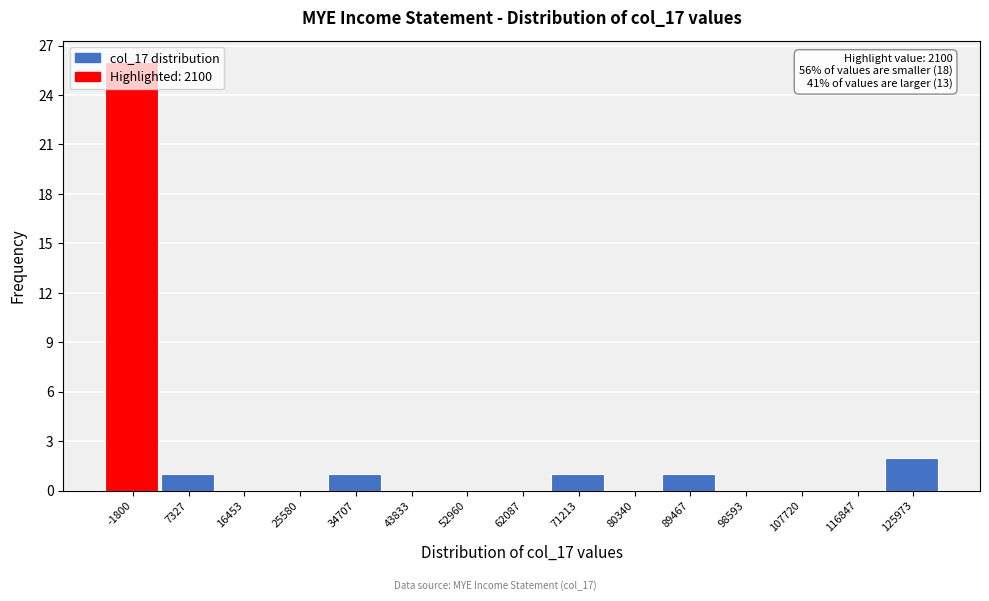

Between 89467 and 43833, which is larger?

89467